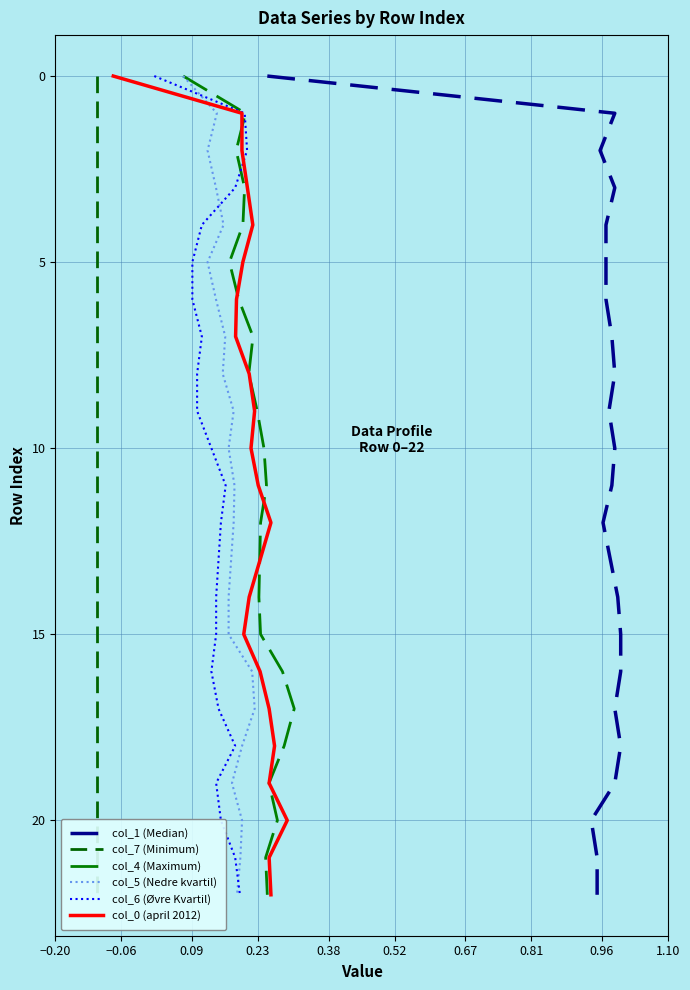

How many positive values does the col_5 (Nedre kvartil) series have?

22